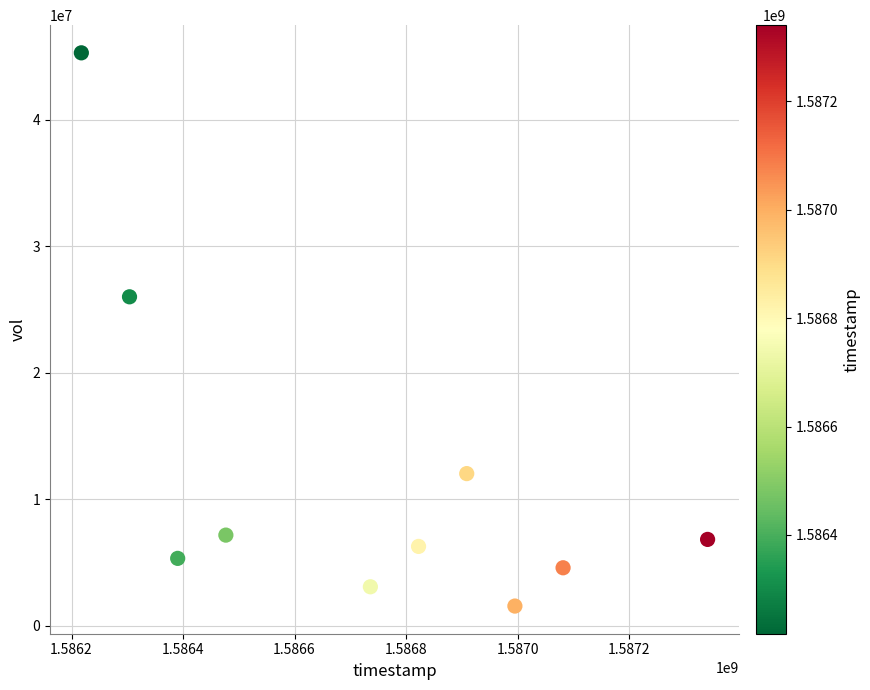

What Y value in the scatter plot is closest to 23425500?

26007100